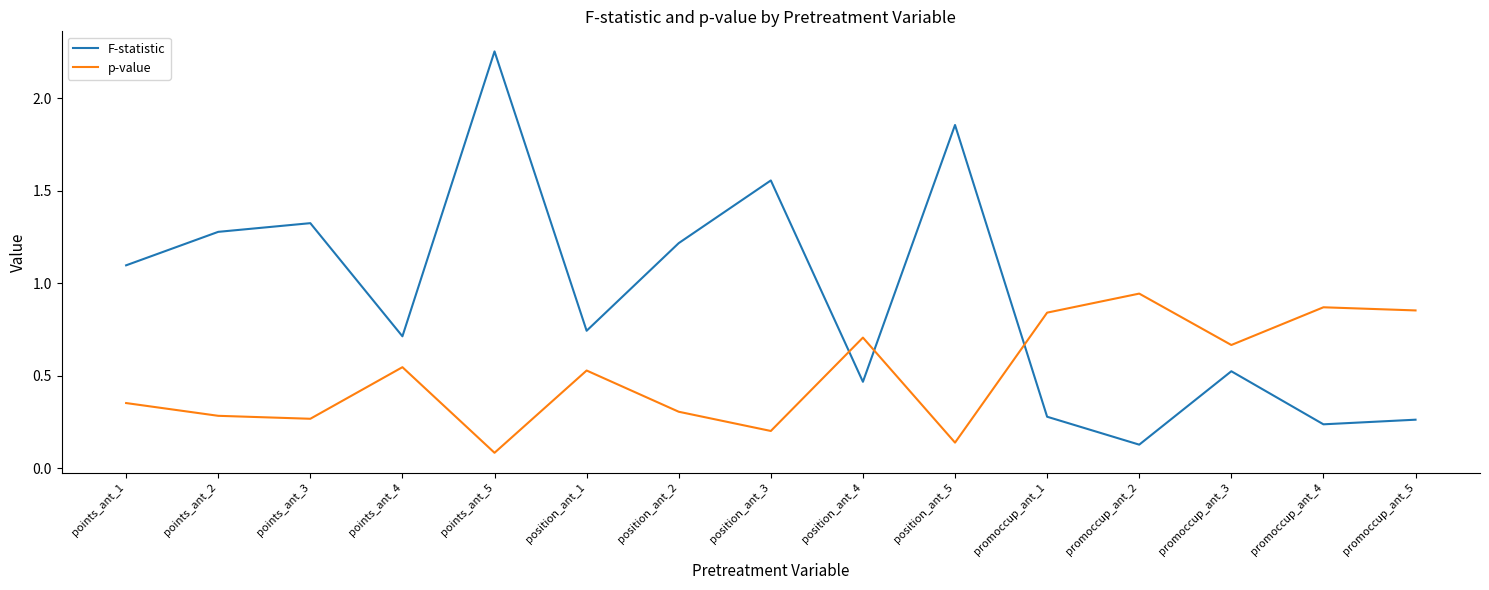

At which label is p-value closest to 0?

points_ant_5